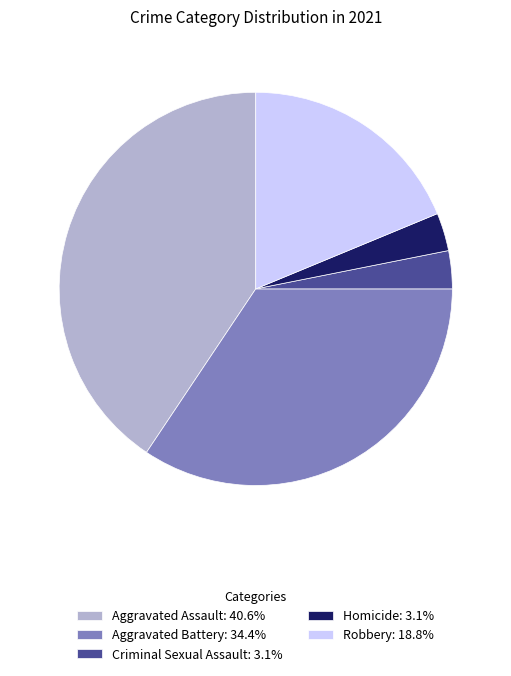

Do Criminal Sexual Assault: 3.1% and Aggravated Assault: 40.6% together represent more than half of the pie?

No